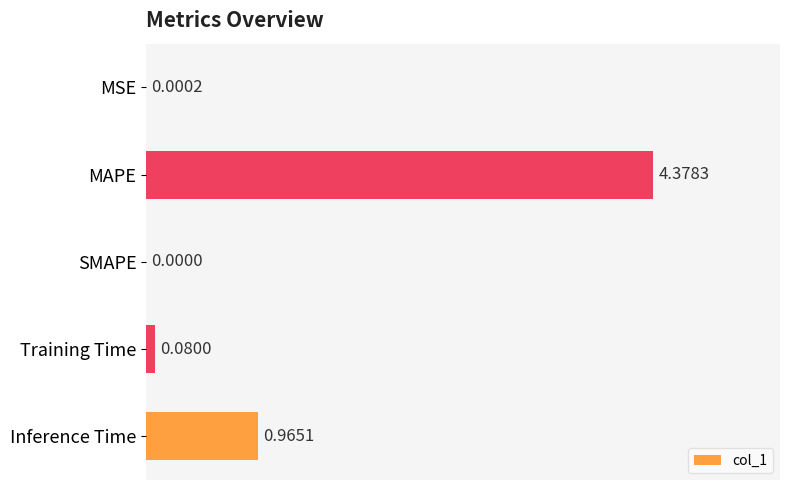

At which label is the value closest to 2?

Inference Time